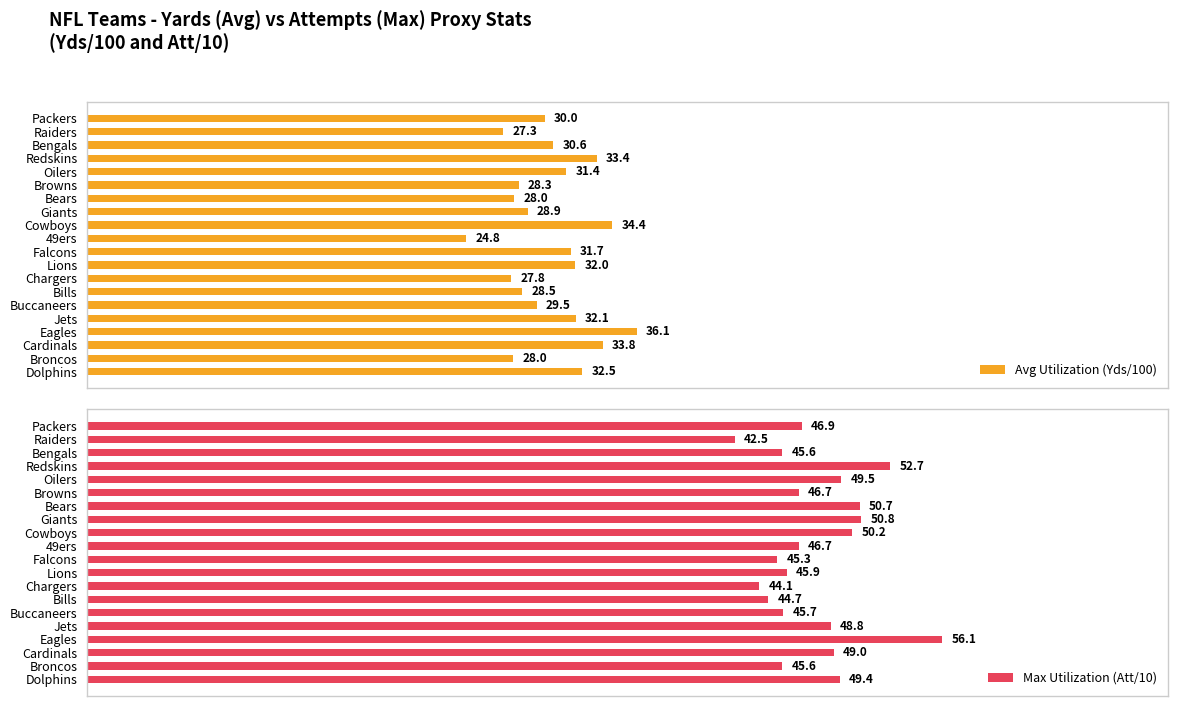

How many series are shown in this chart?

2